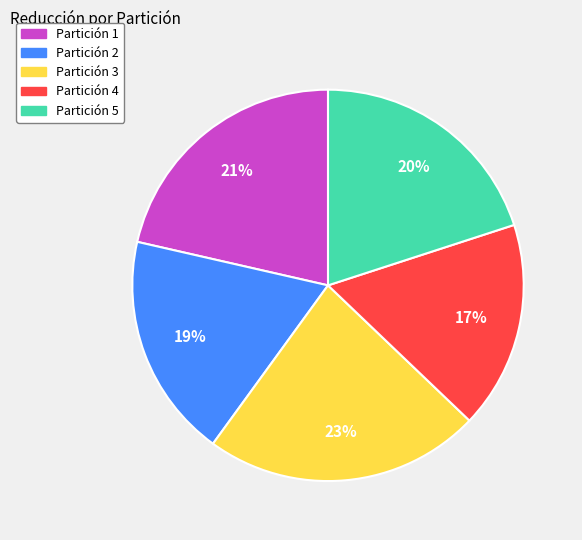

Which has a higher value, Partición 3 or Partición 4?

Partición 3